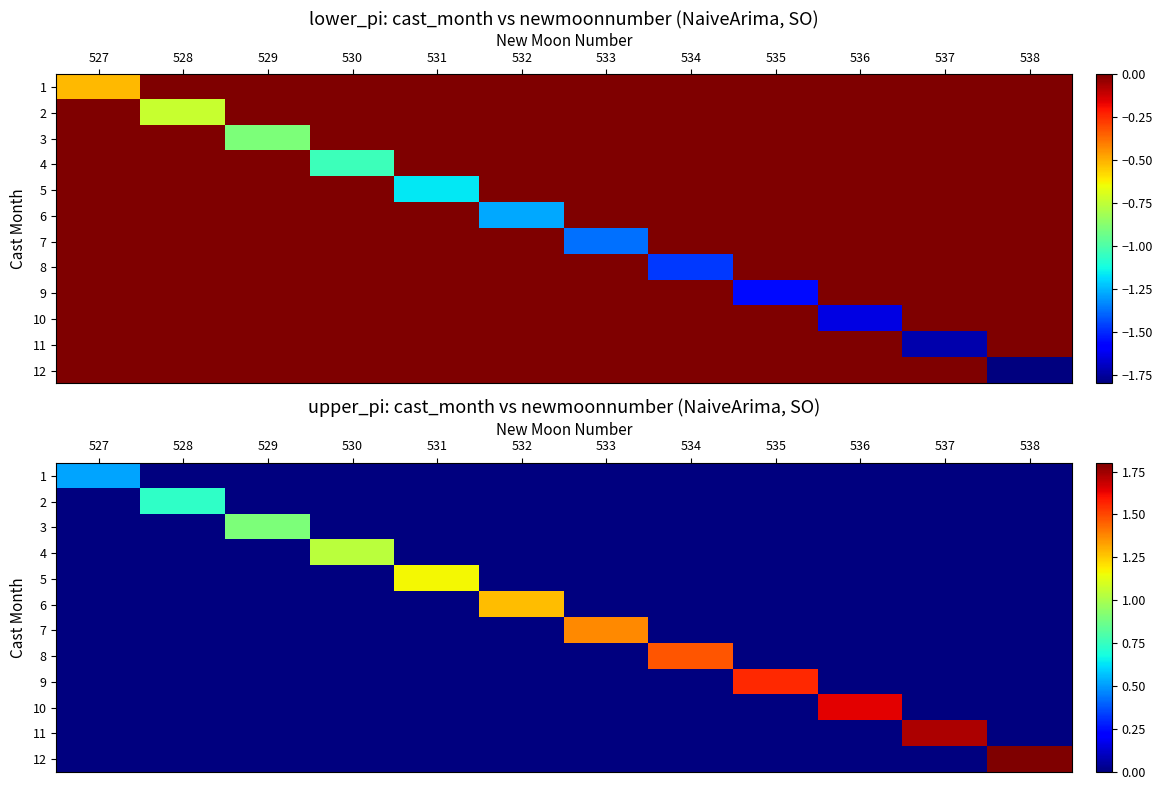

At how many categories does at least one series exceed 0?

12